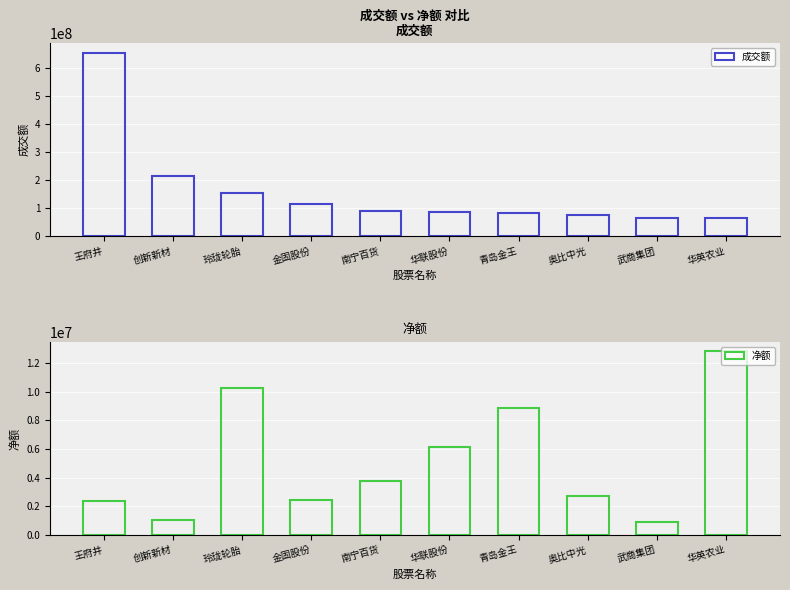

Where does the 净额 series first go above 3753094?

玲珑轮胎